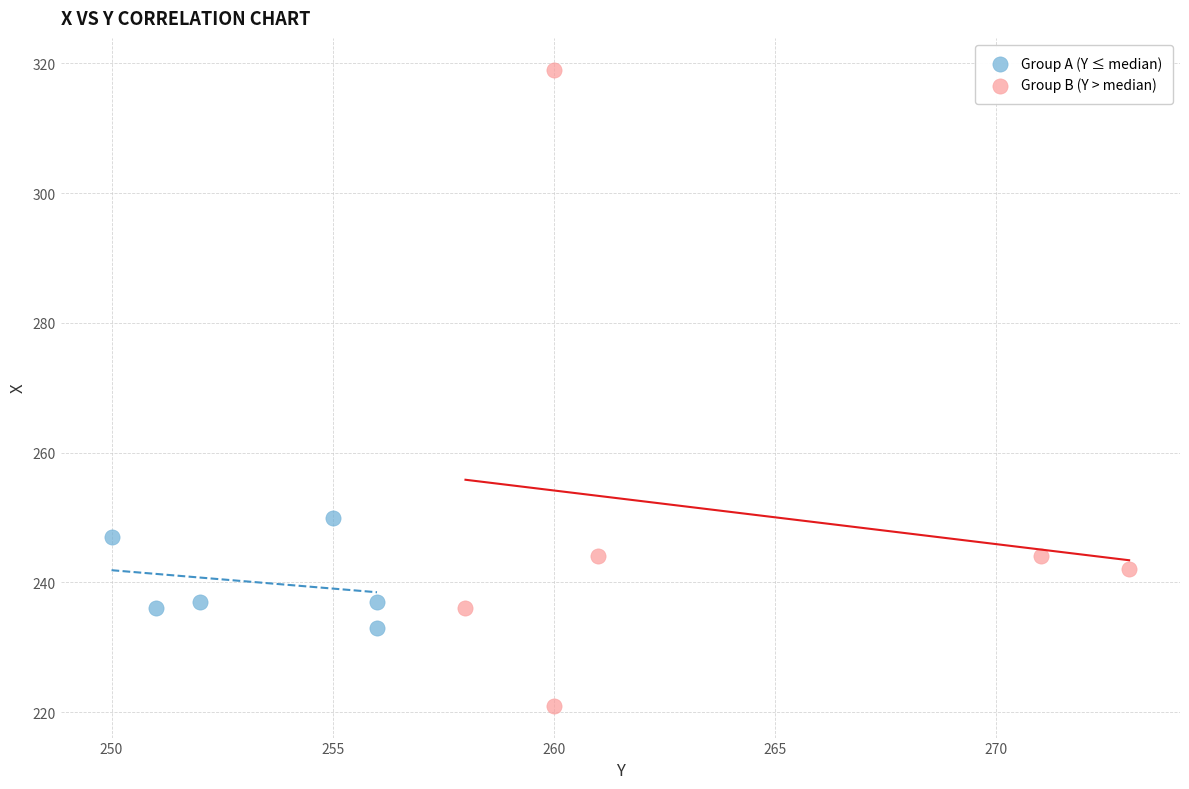

What are all the series names shown in the legend?

Group A (Y ≤ median), Group B (Y > median)